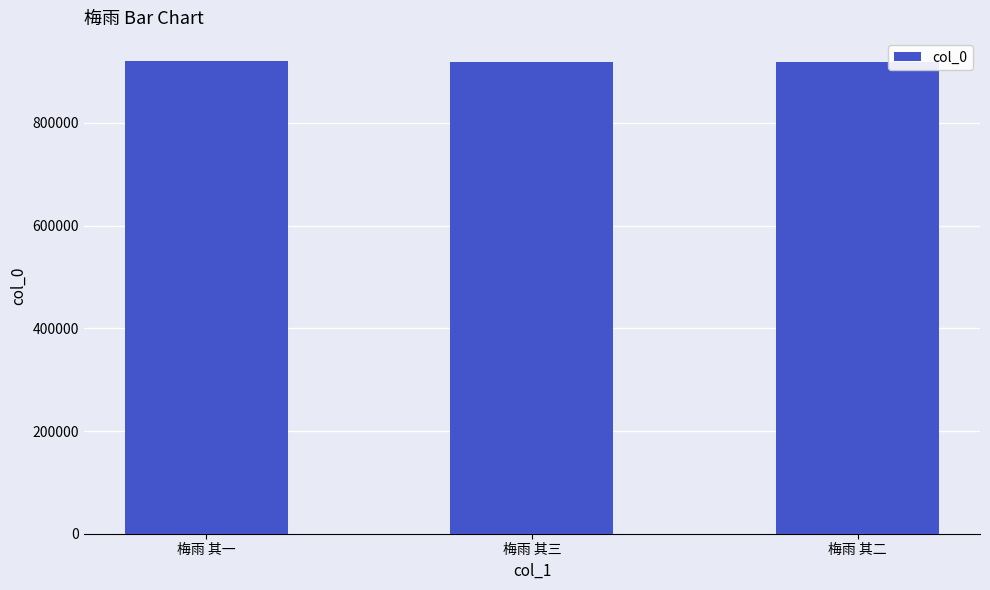

What is the smallest value displayed?

919572